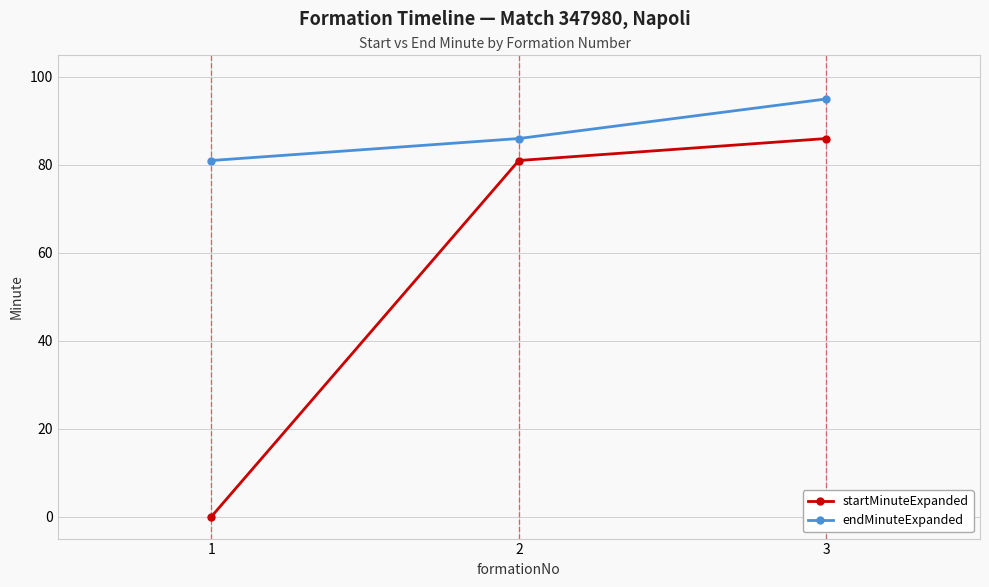

What is the sum of all endMinuteExpanded values?

262